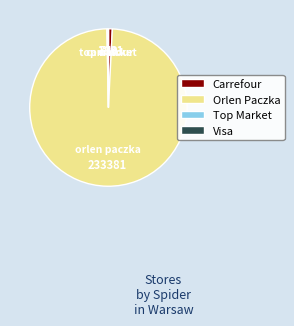

True or false: Orlen Paczka accounts for 99% of the total.

True